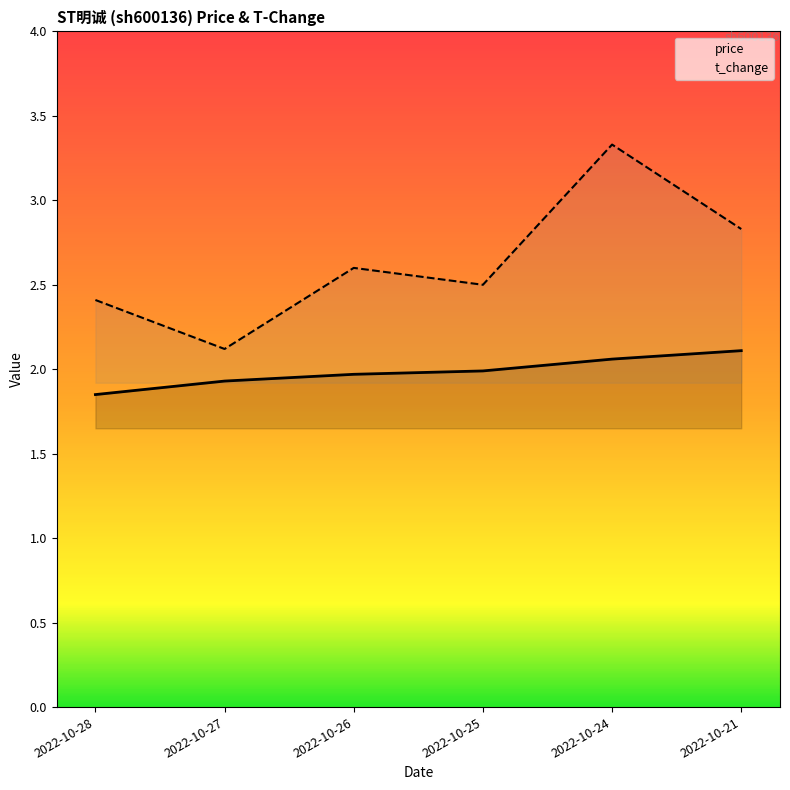

Read the t_change value at 2022-10-27.

2.1